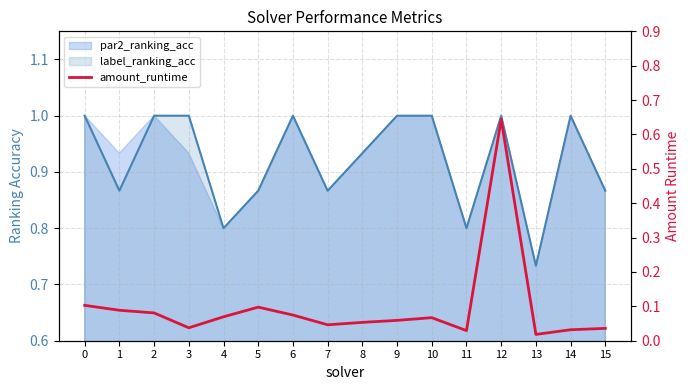

At which label is the value closest to 0?

13